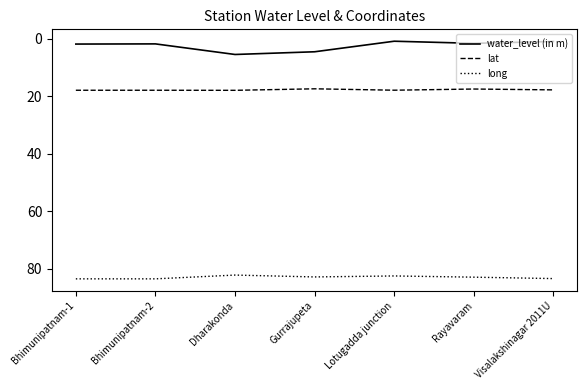

Read the lat value at Gurrajupeta.

17.4